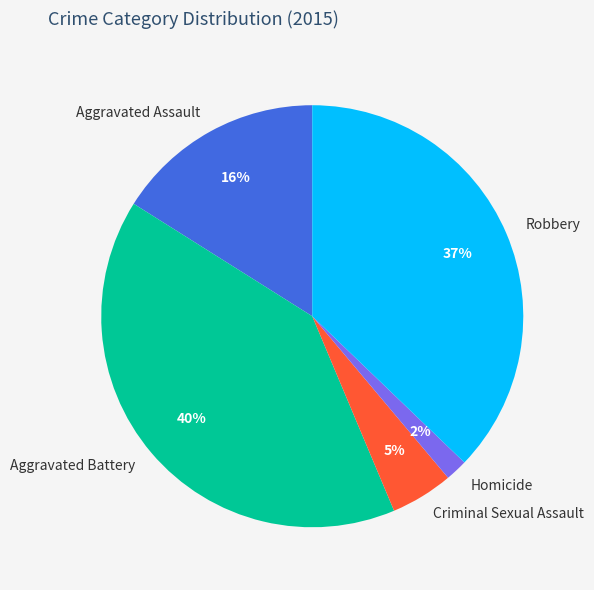

How many slices are in this pie chart?

5